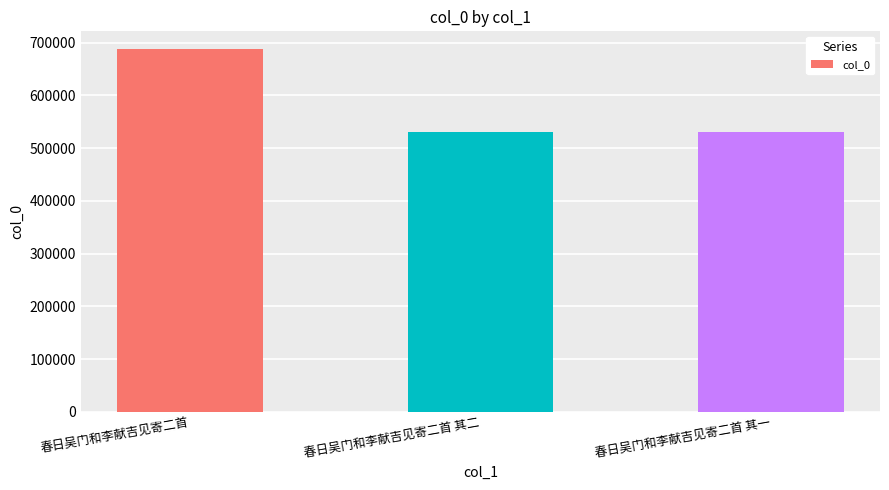

How many bars are there in total?

3